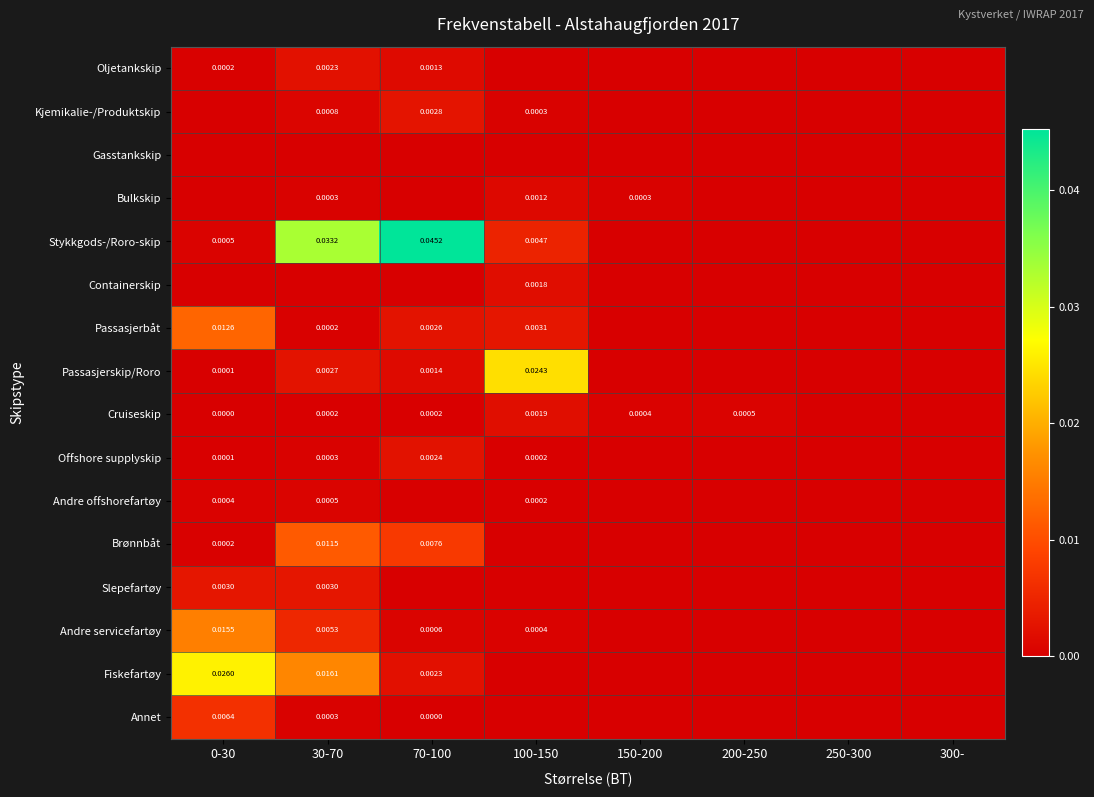

At which category is the sum across all series the highest?

30-70